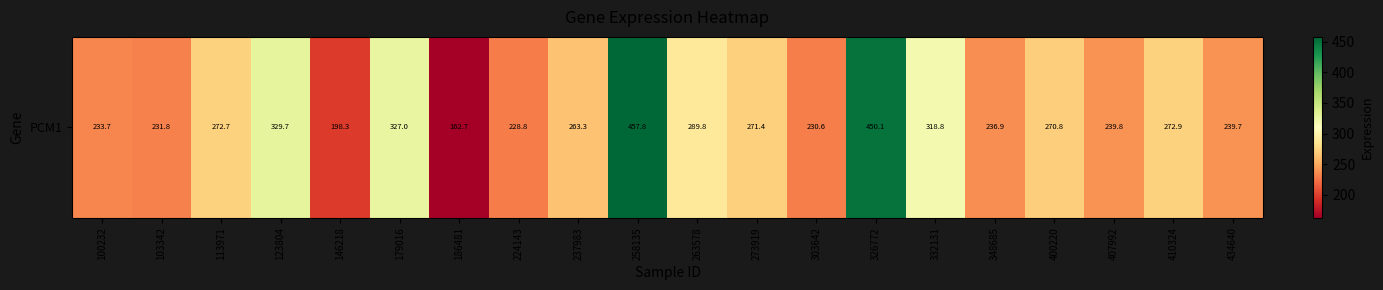

What is the sum of the values at 103342 and 407992?

471.6